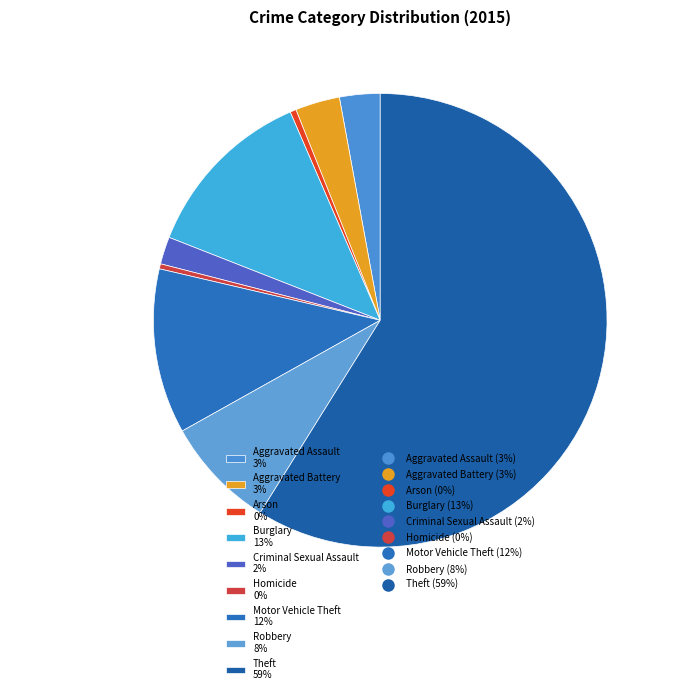

What percentage is the Burglary slice, to the nearest percent?

13%